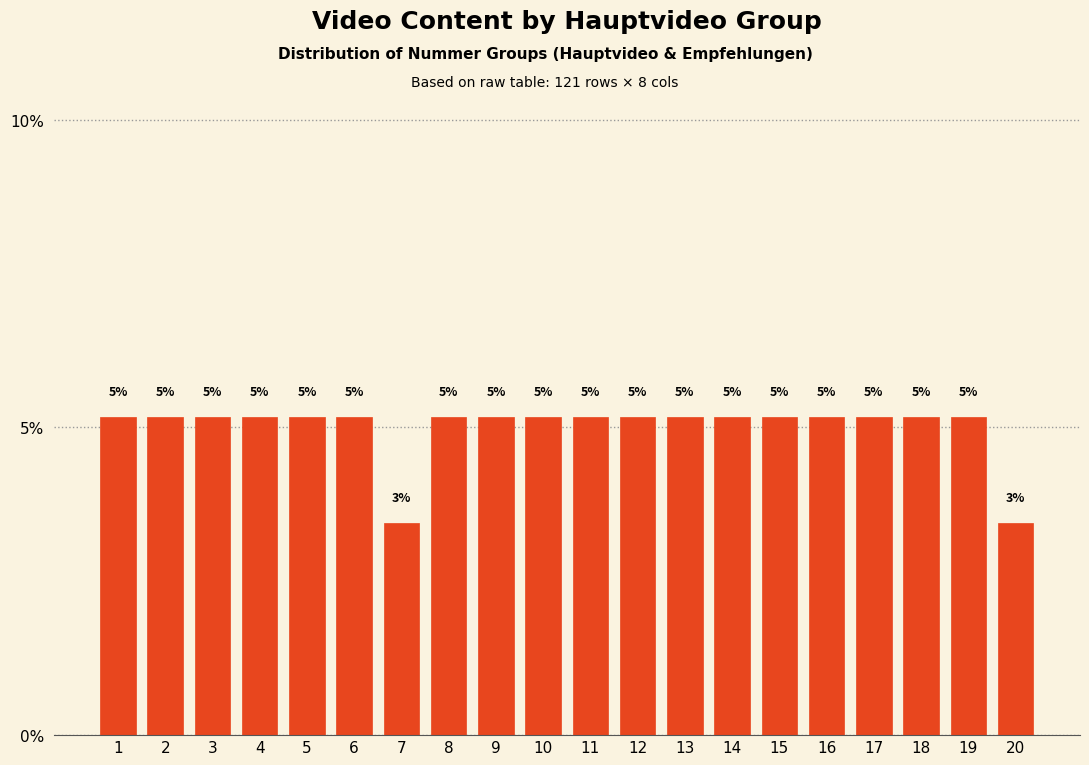

Are the bars horizontal?

No